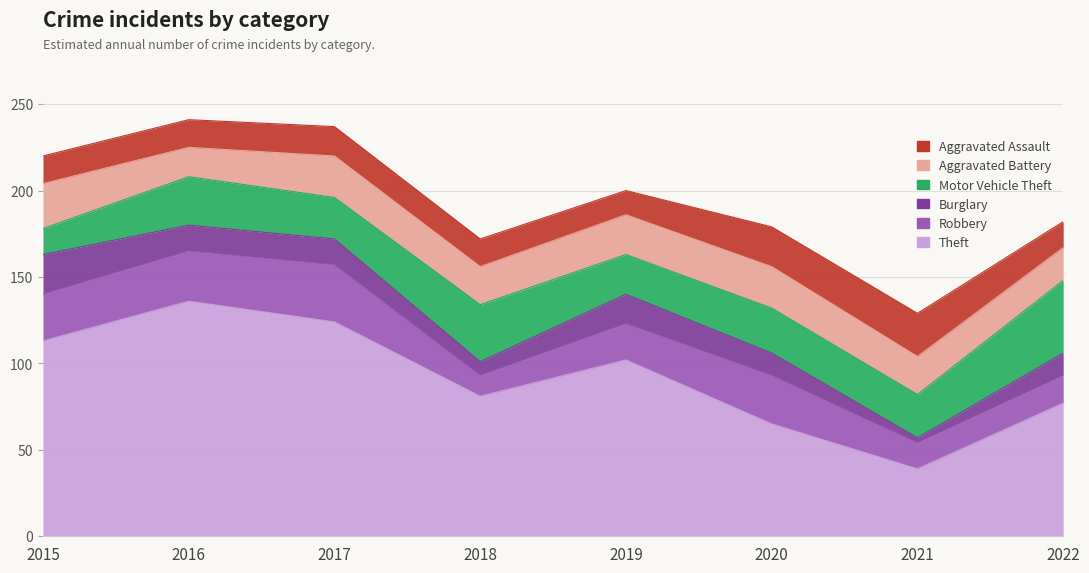

At which label does Burglary reach its minimum?

2021